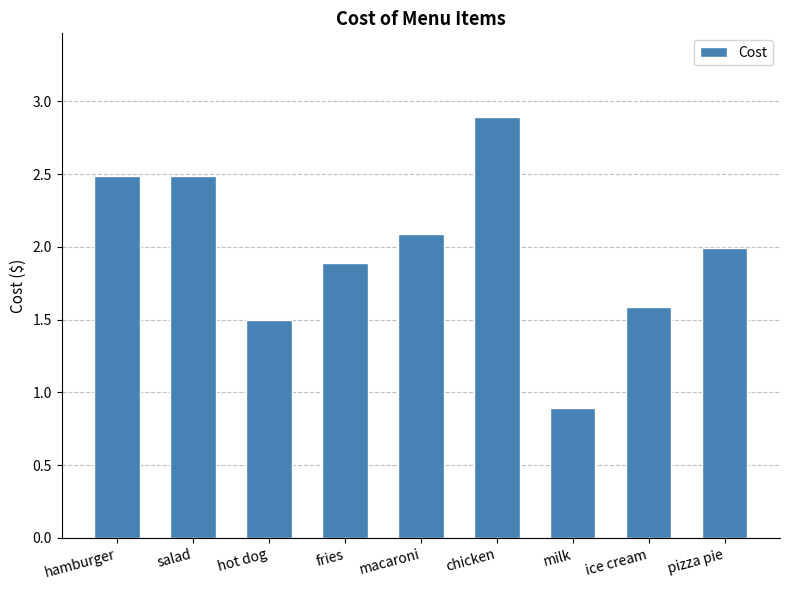

Between salad and chicken, which is larger?

chicken